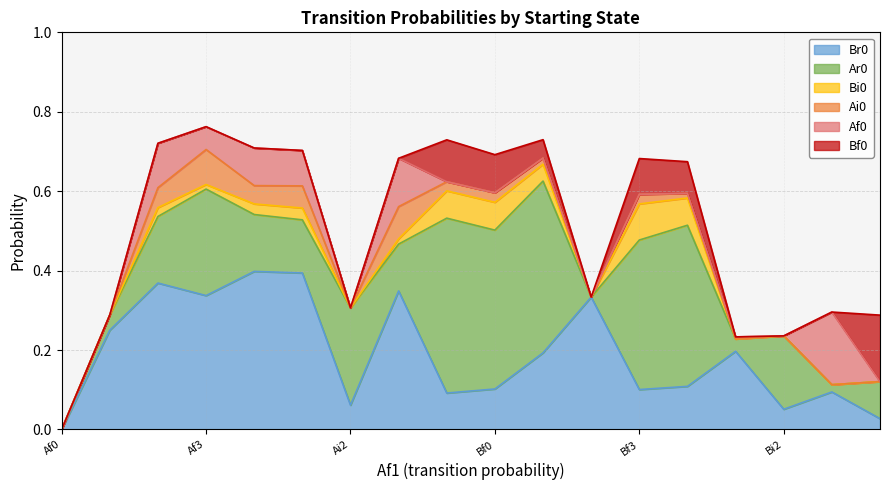

List the series in order of their peak value, lowest first.

Ai0, Bi0, Bf0, Af0, Br0, Ar0